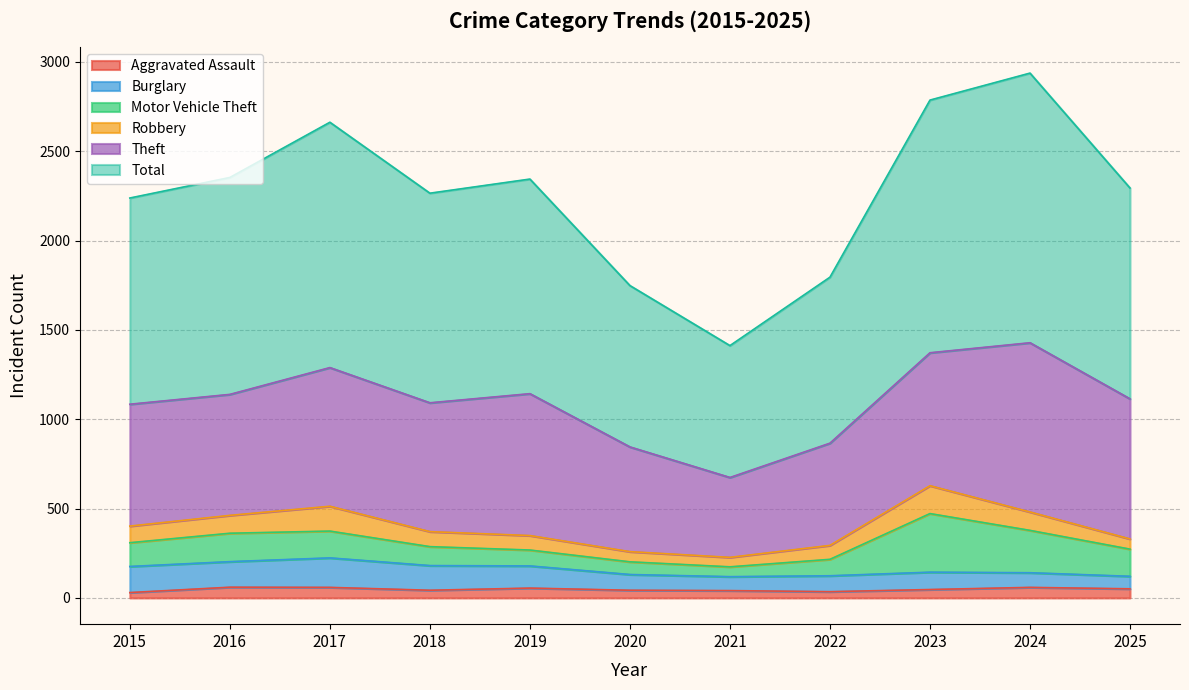

Which category has the highest value in the Motor Vehicle Theft series?

2023